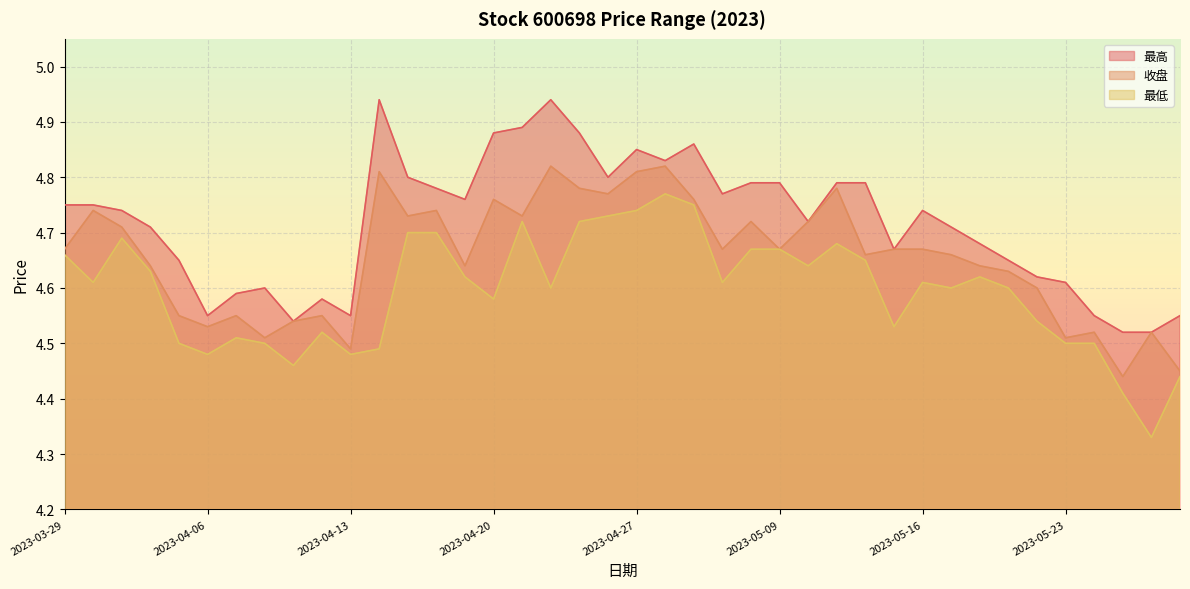

How many lines are shown in the chart?

3